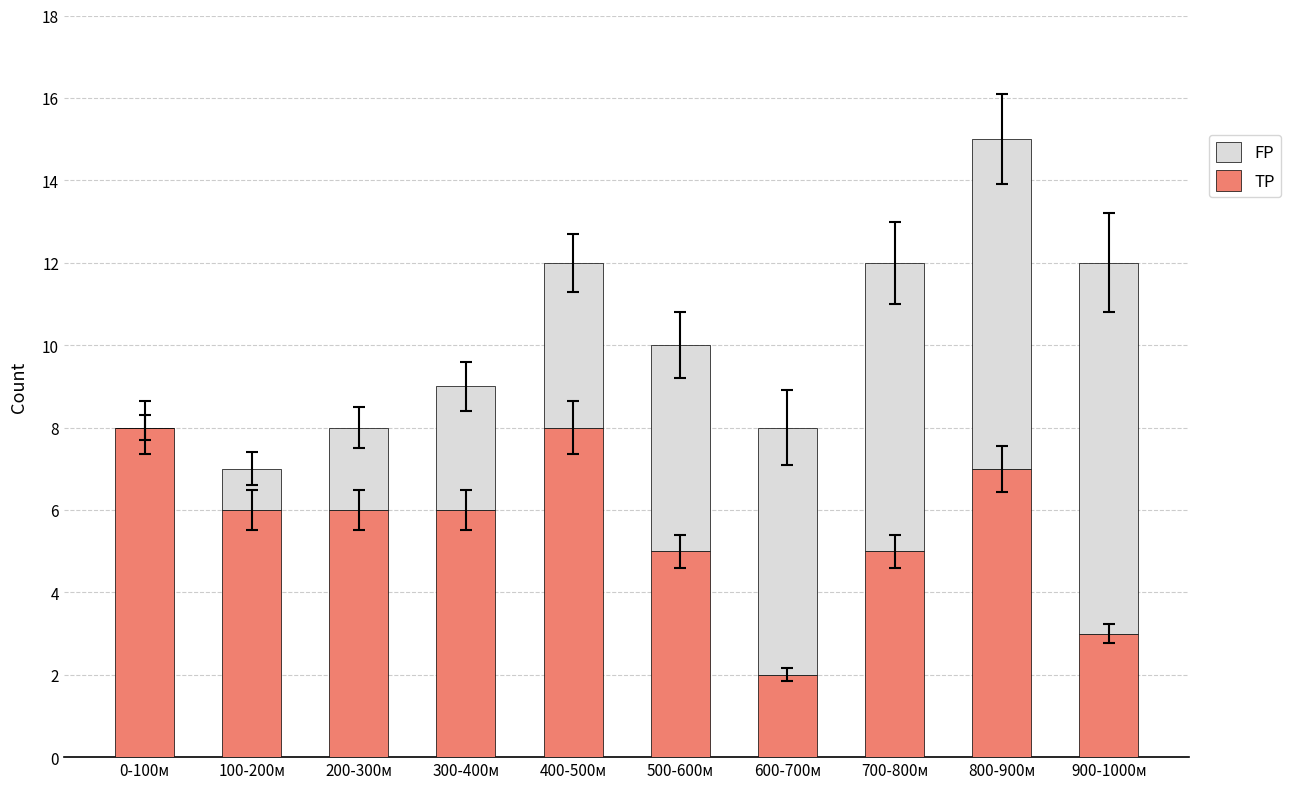

What is the highest value of the TP series?

8